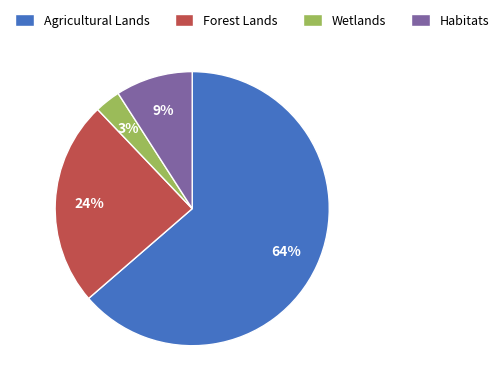

To the nearest percent, what is the difference between the largest and smallest slice percentages?

61%